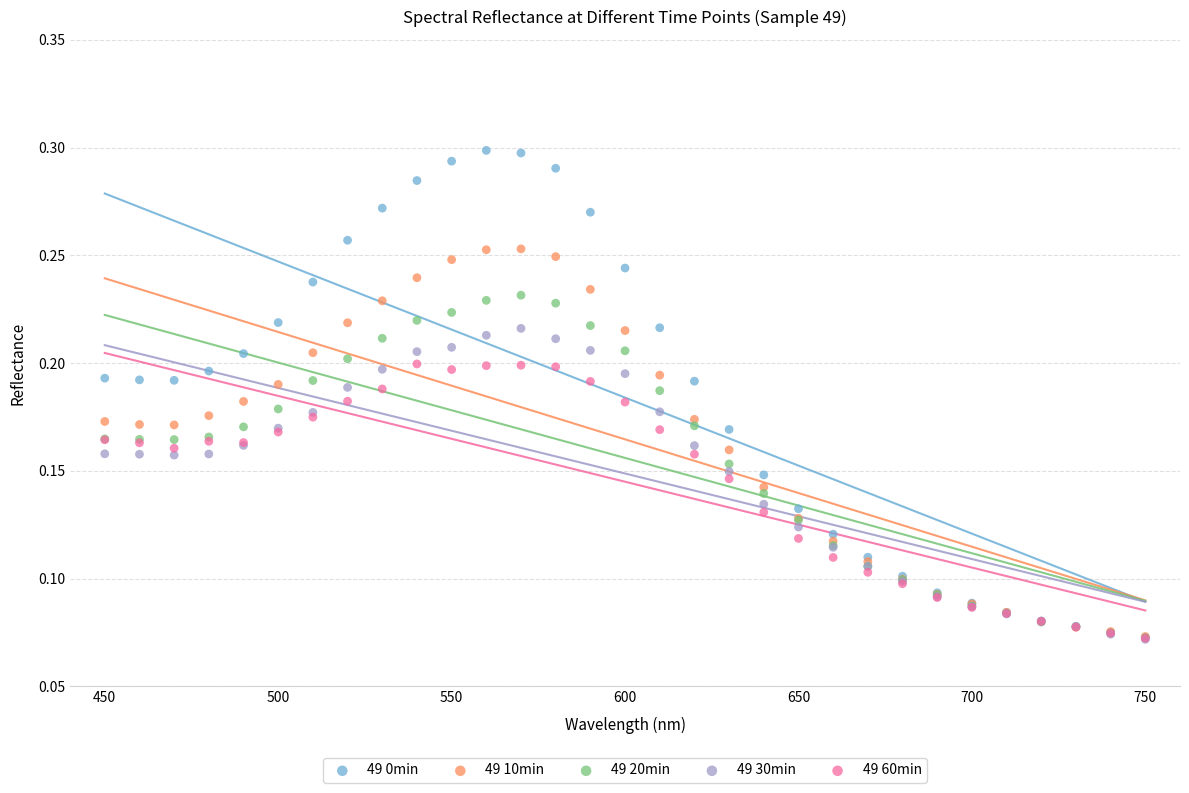

Which series contains the highest Y value?

49 0min